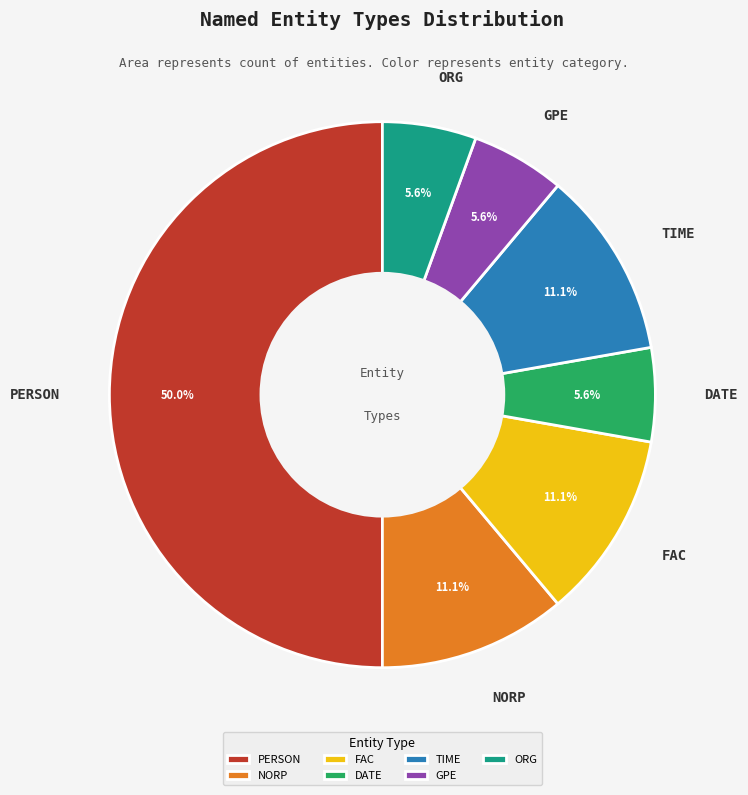

Approximately how many times larger is the value at GPE compared to ORG?

1.0